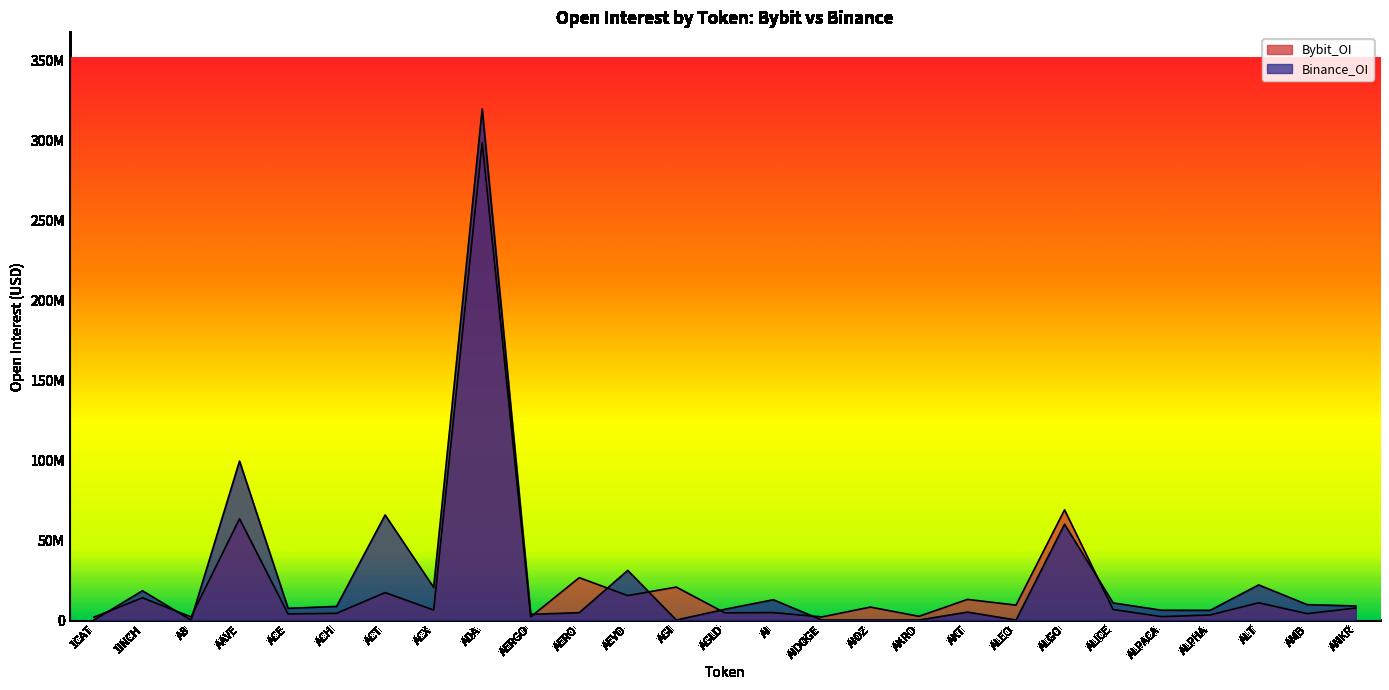

The Bybit_OI series shows 2981783 at AERGO. True or false?

False